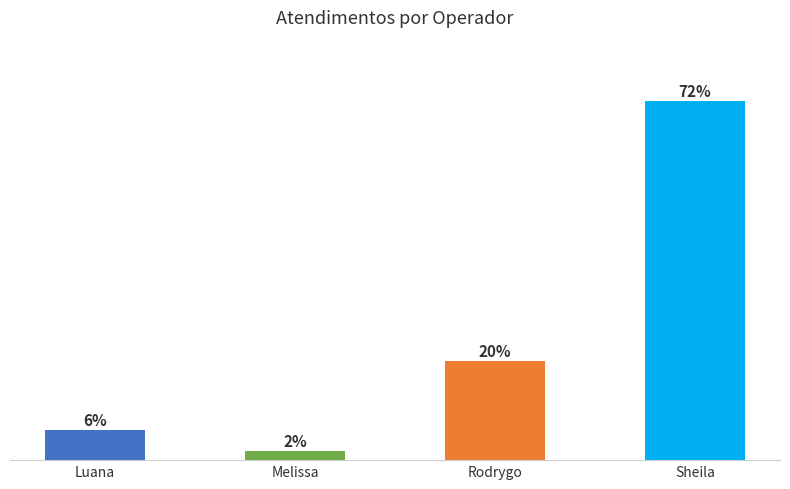

Are the bars horizontal?

No